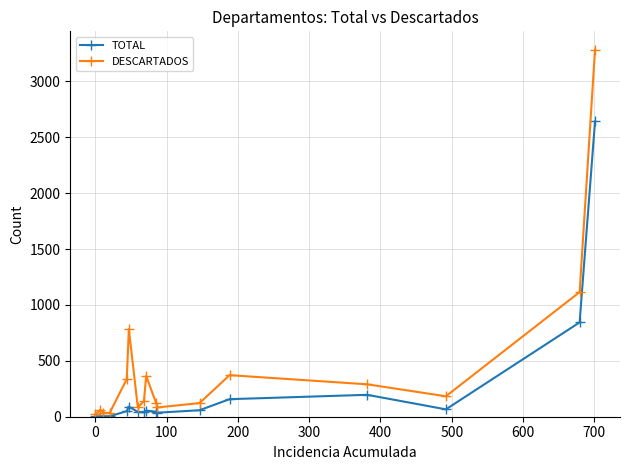

What is the average value of the DESCARTADOS series?

437